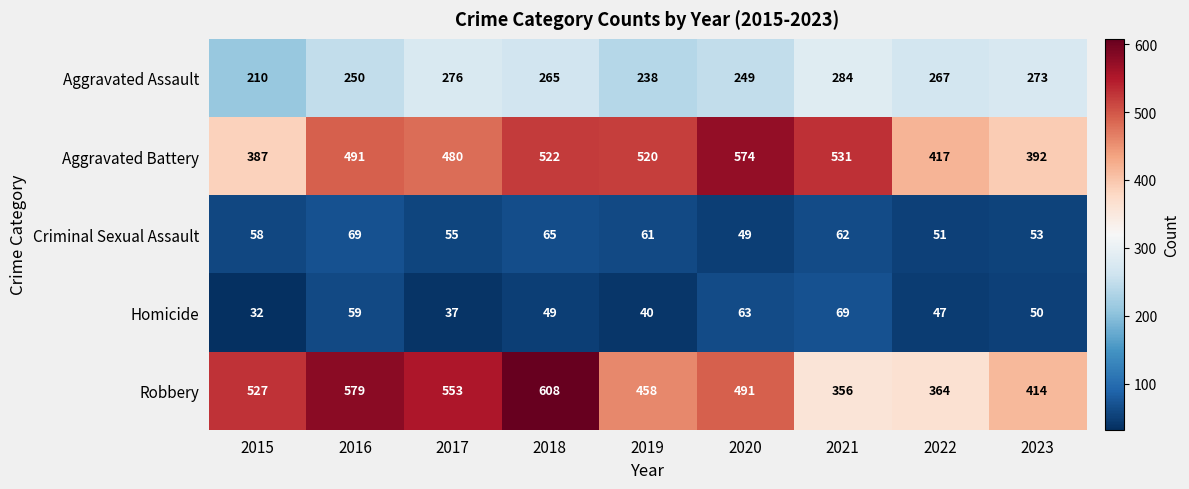

At which category is the sum across all series the highest?

2018